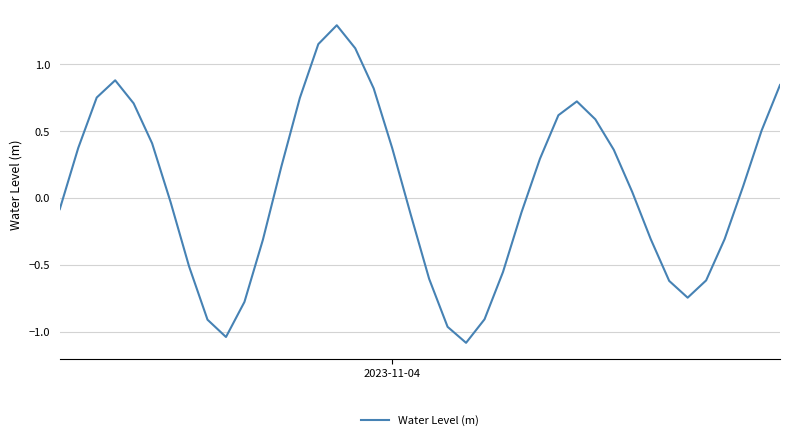

What is the difference between the maximum and minimum values?

2.4